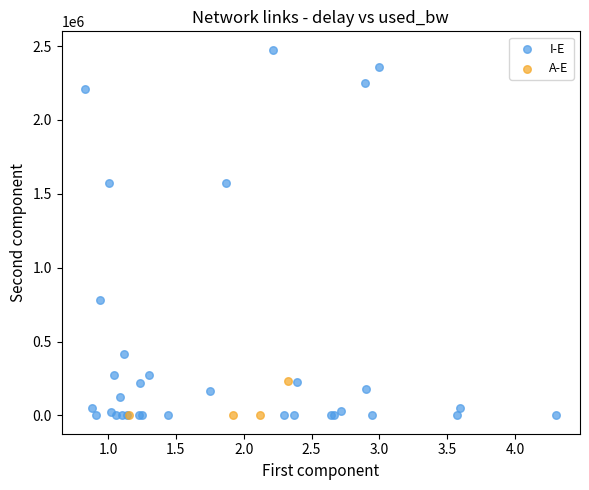

Which series reaches the maximum Y coordinate?

I-E